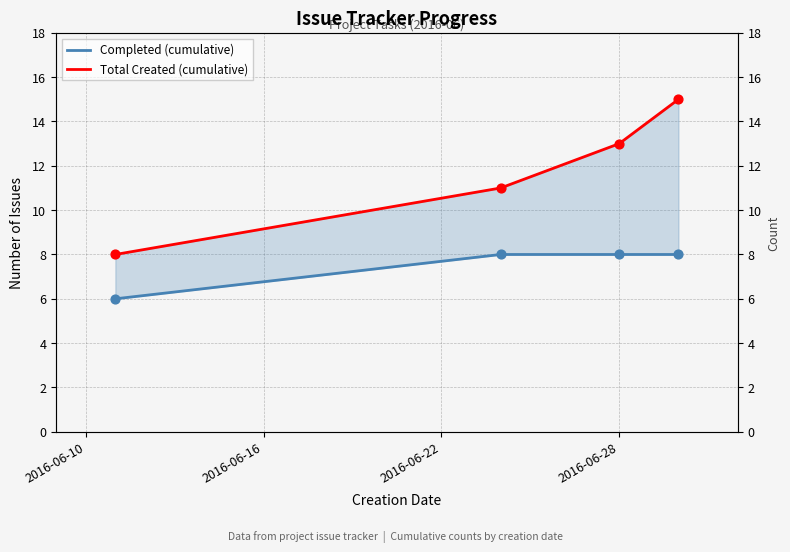

What are all the series names shown in the legend?

Completed (cumulative), Total Created (cumulative)